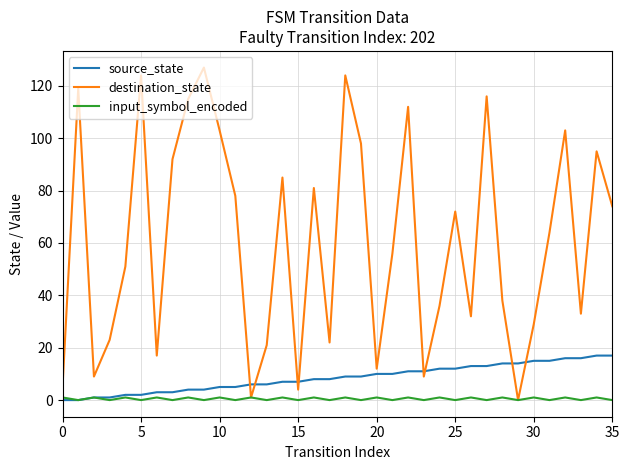

Is this an area chart (filled region under the line)?

No